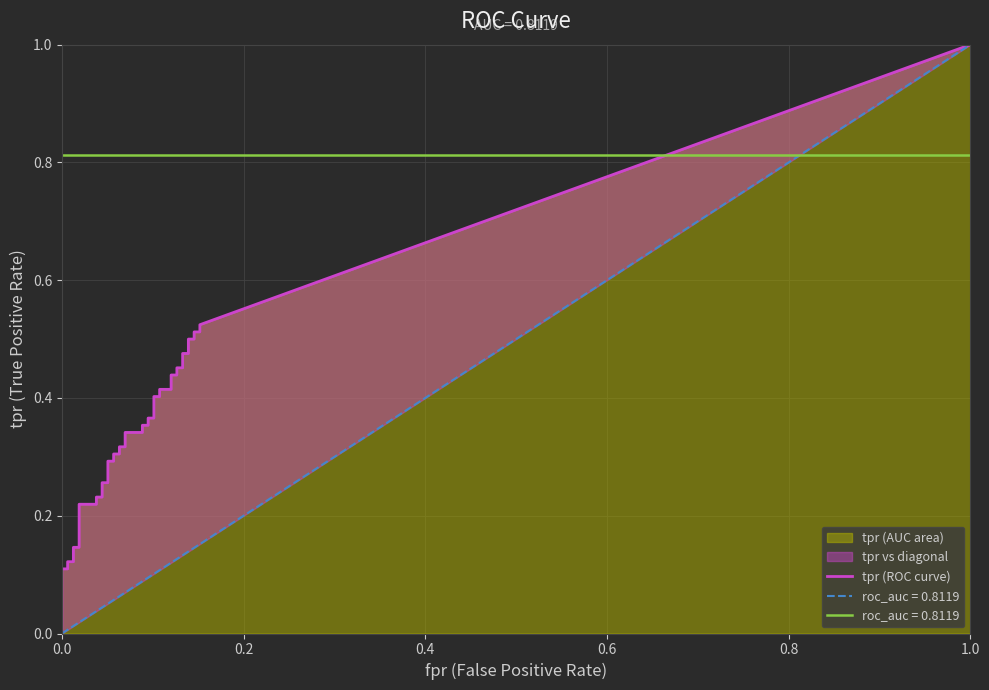

True or false: fpr and tpr cross at least once.

False